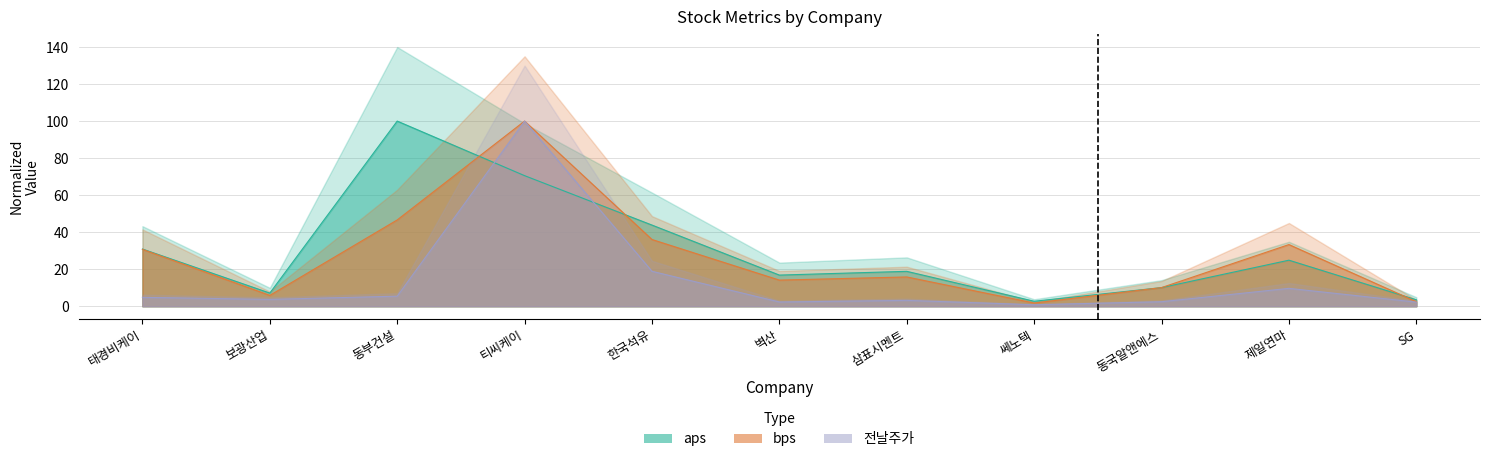

What is the difference between the bps values at SG and 쎄노텍?

0.7